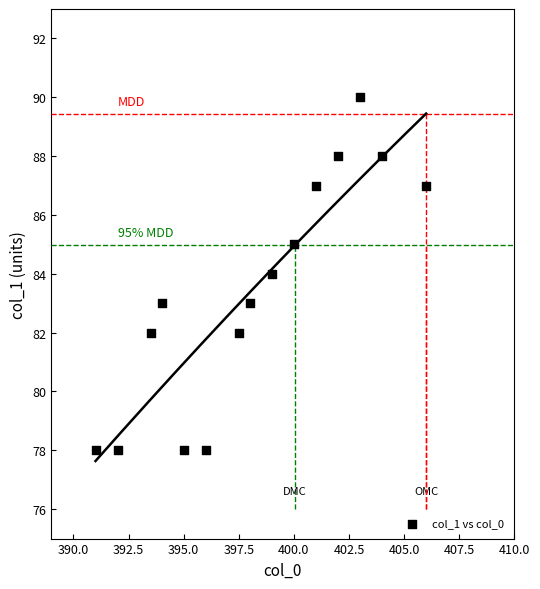

How many points are shown in the scatter plot?

15